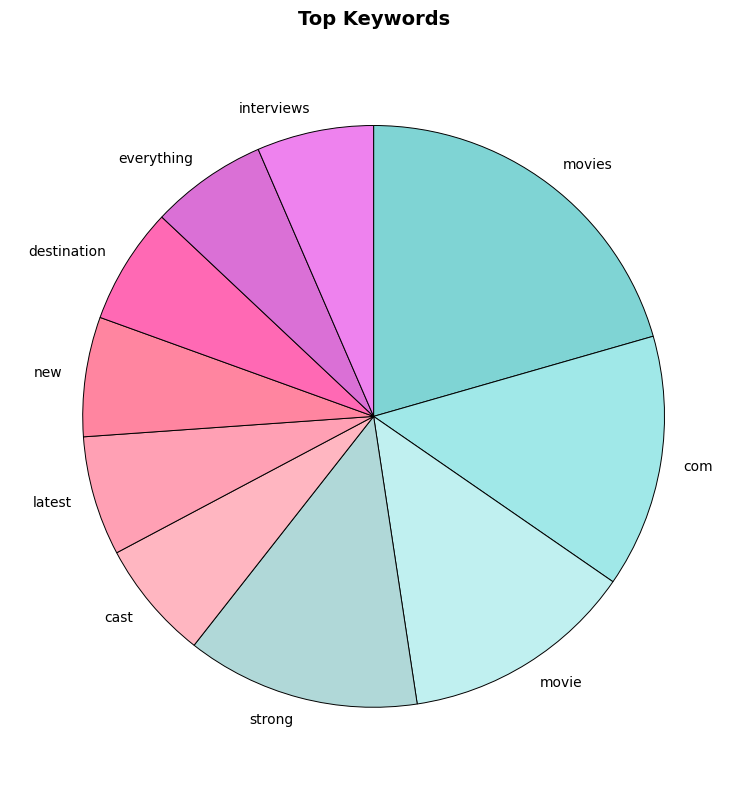

Approximately how many times larger is the value at movie compared to com?

0.9